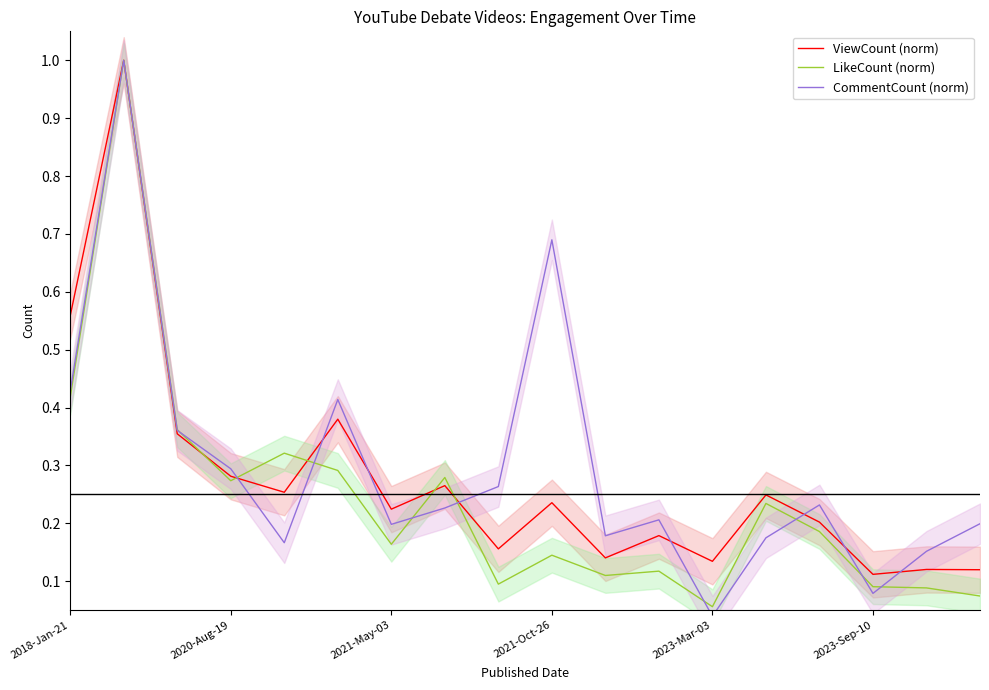

How many data points does each series have?

18